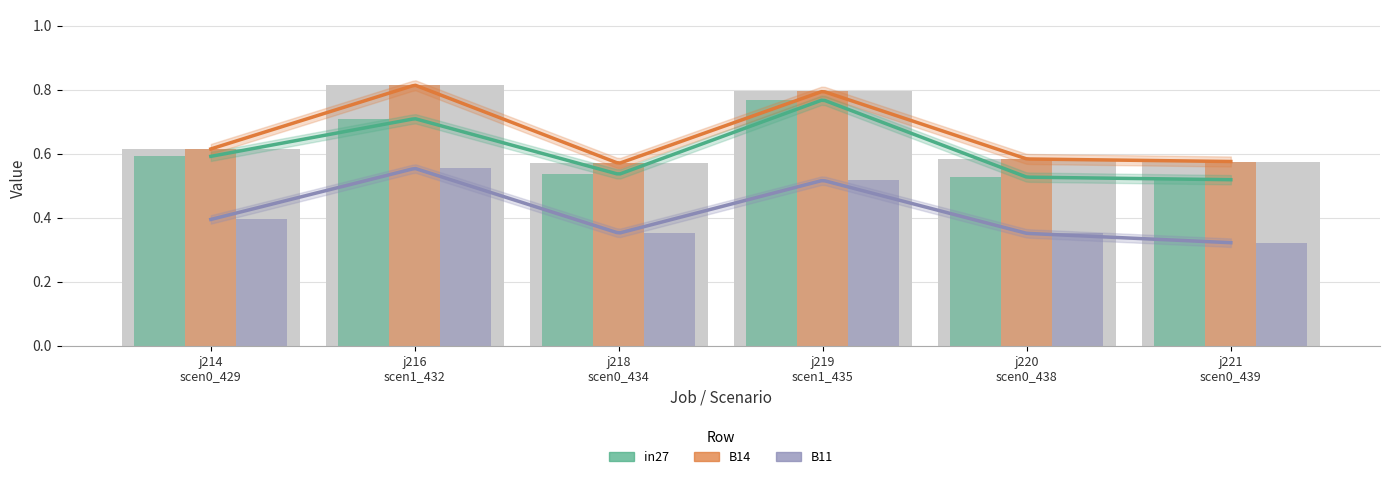

What is the sum of the B14 values at j220
scen0_438 and j221
scen0_439?

1.2